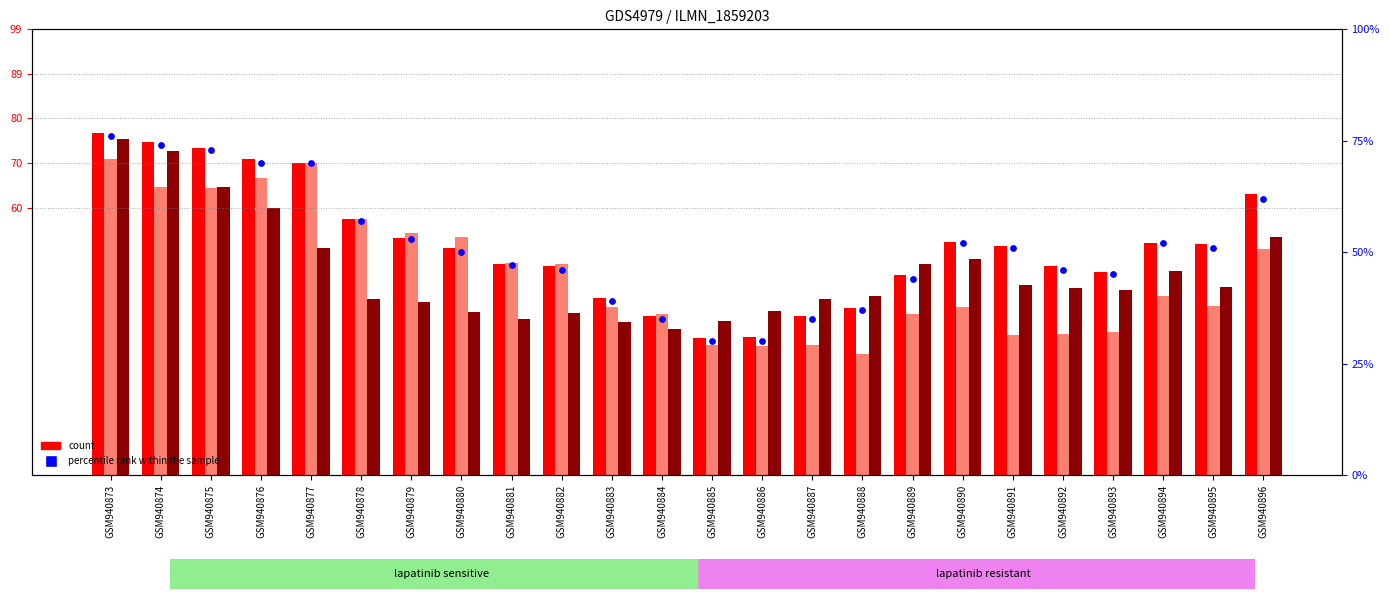

At which category is the sum across all series the highest?

GSM940873